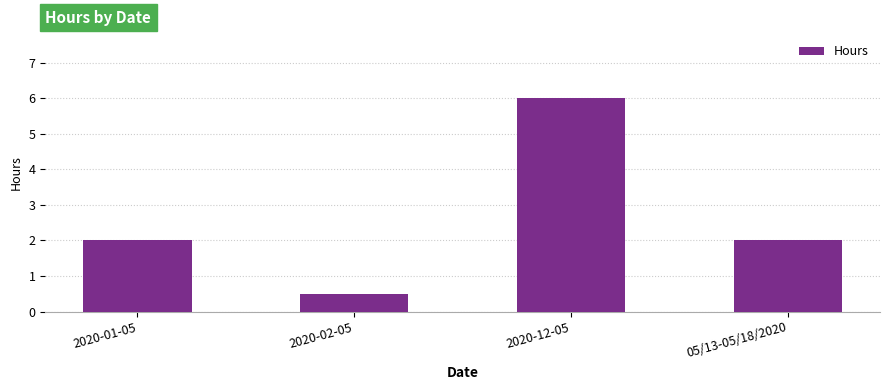

Does the chart contain any negative values?

No